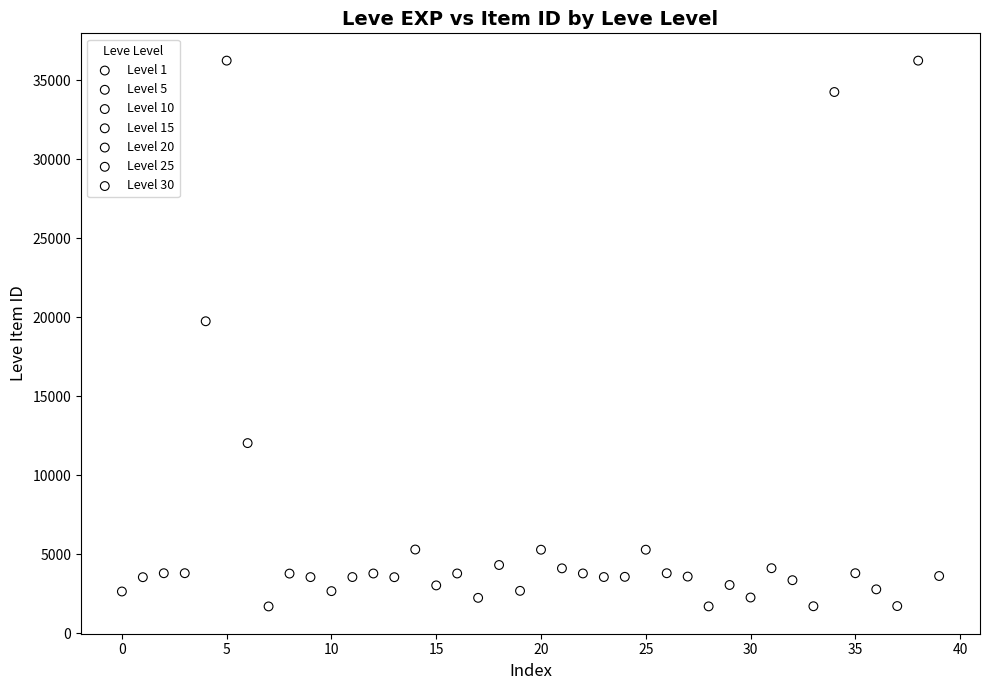

Which series has the largest Y range (max minus min)?

Level 30